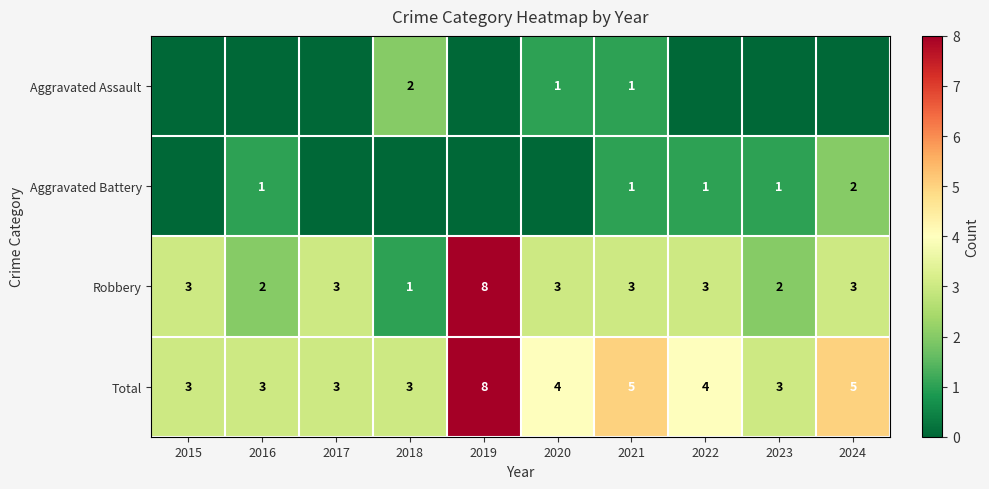

What is the sum of the Total values at 2016 and 2024?

8